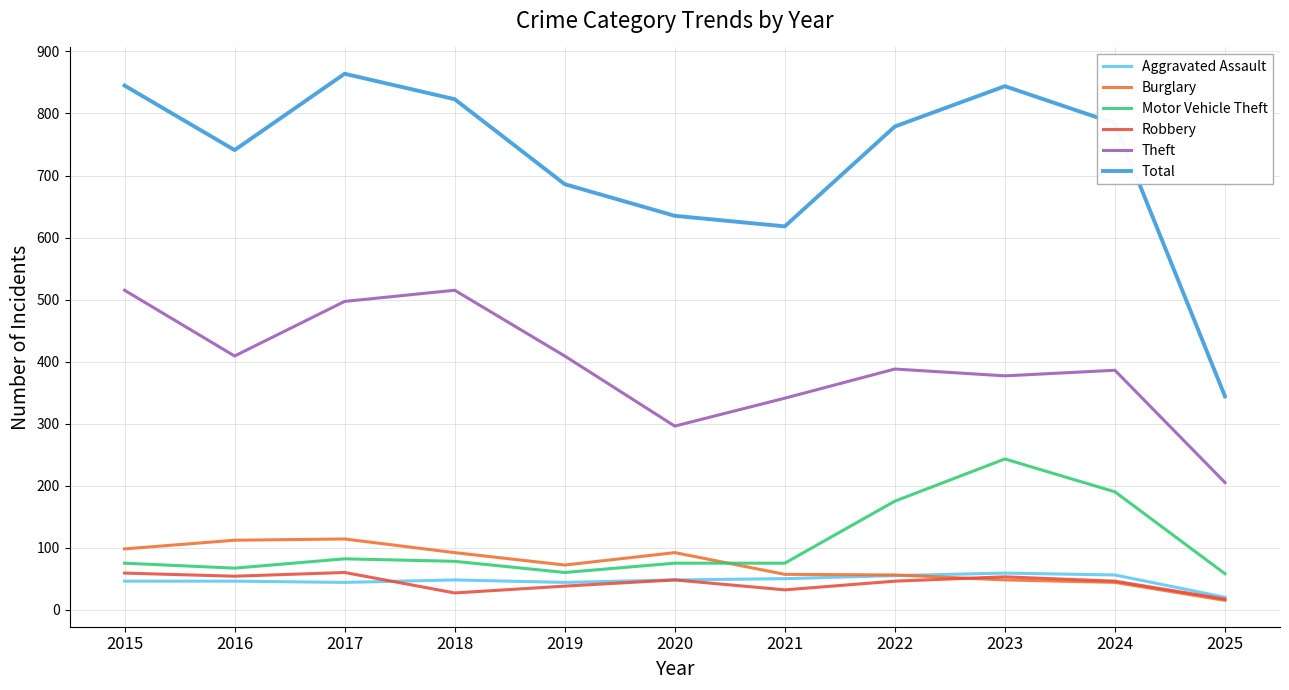

What are all the series names shown in the legend?

Aggravated Assault, Burglary, Motor Vehicle Theft, Robbery, Theft, Total